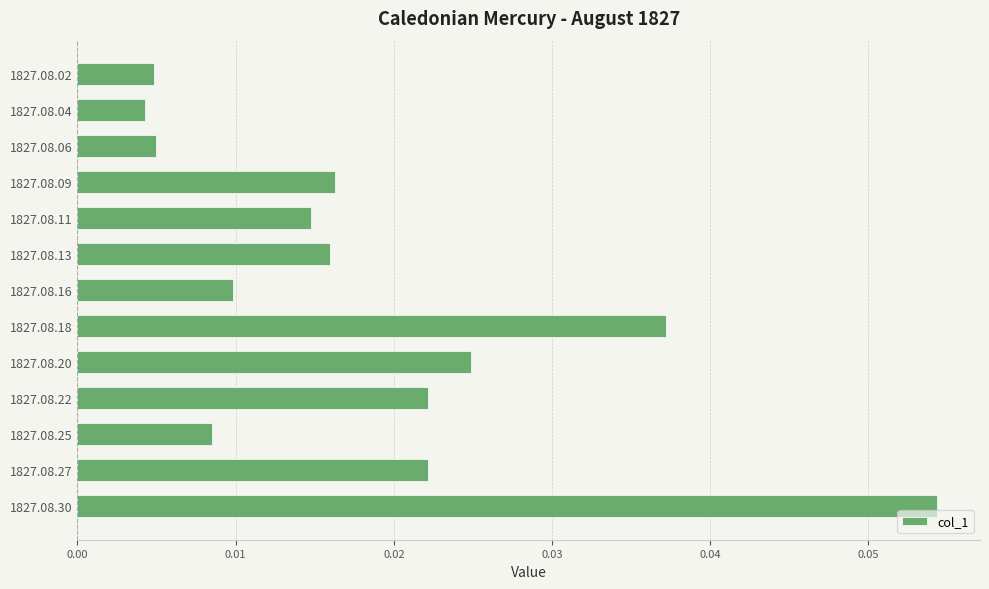

The chart shows a value of 0.1 at 1827.08.18. True or false?

False